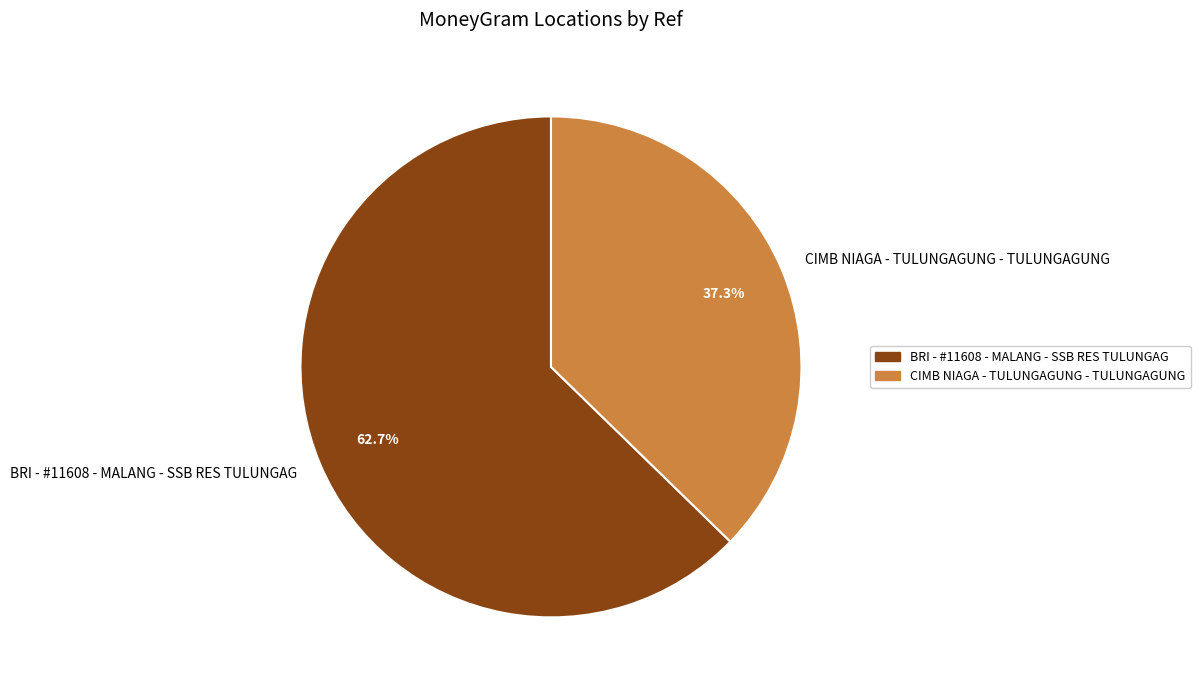

Is it true that CIMB NIAGA - TULUNGAGUNG - TULUNGAGUNG is 37% of the pie?

True